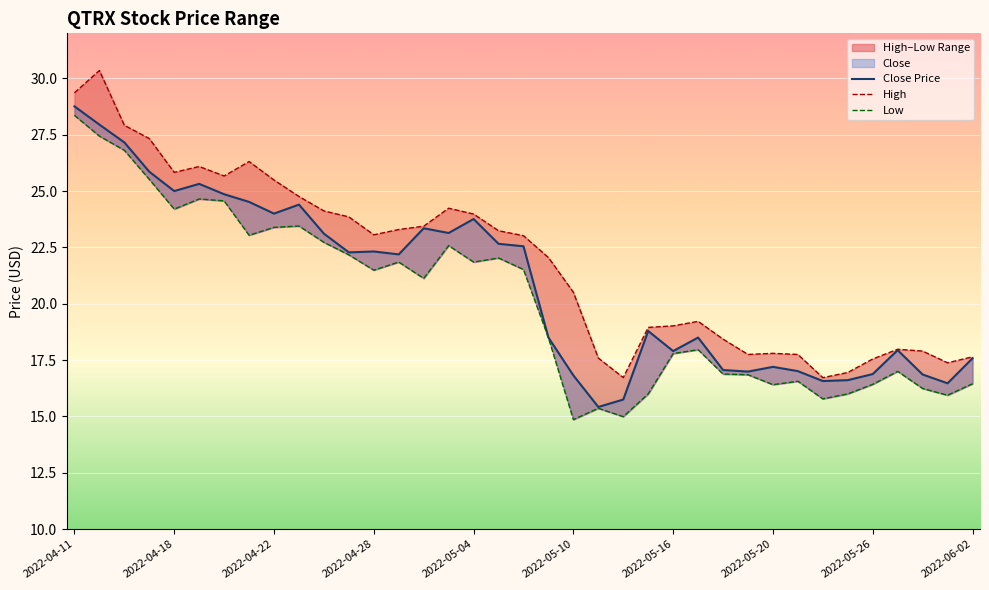

What is the average value of the Close Price series?

20.9